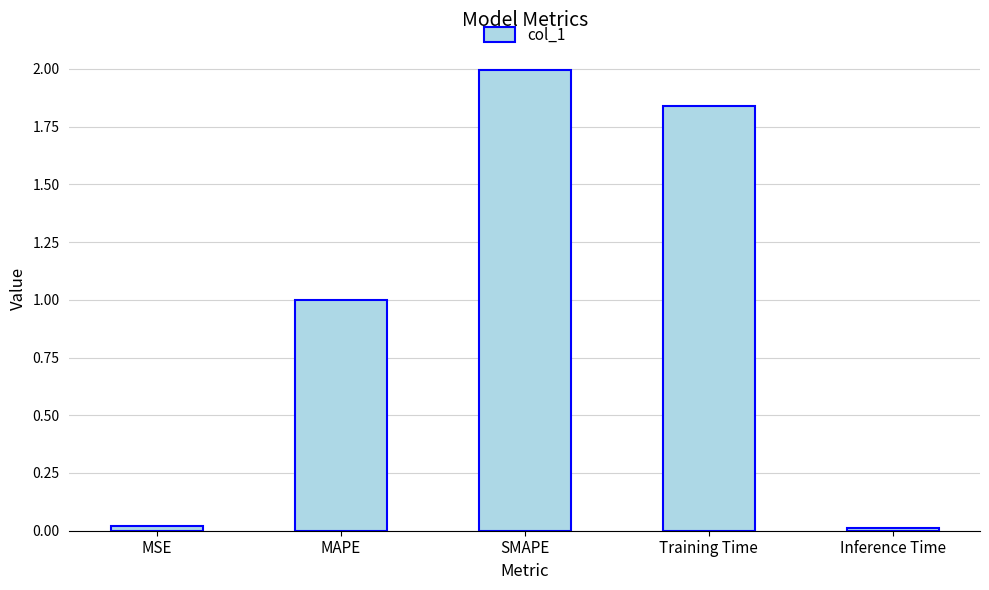

What is the label of the 3rd bar from the right?

SMAPE